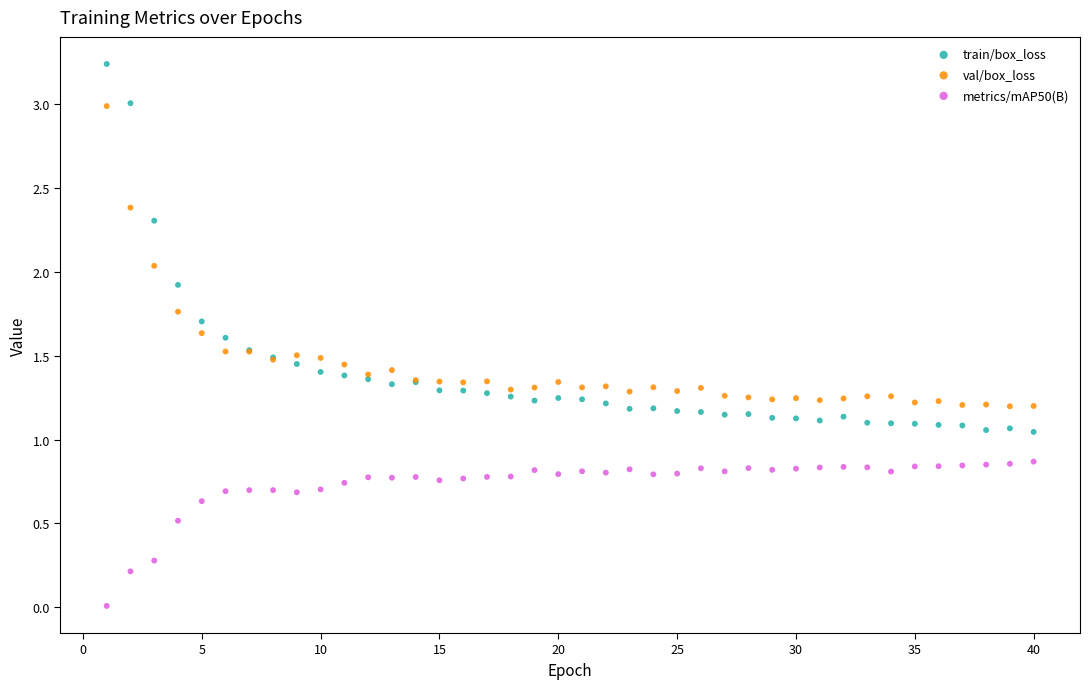

Which series has the widest spread of Y values?

train/box_loss